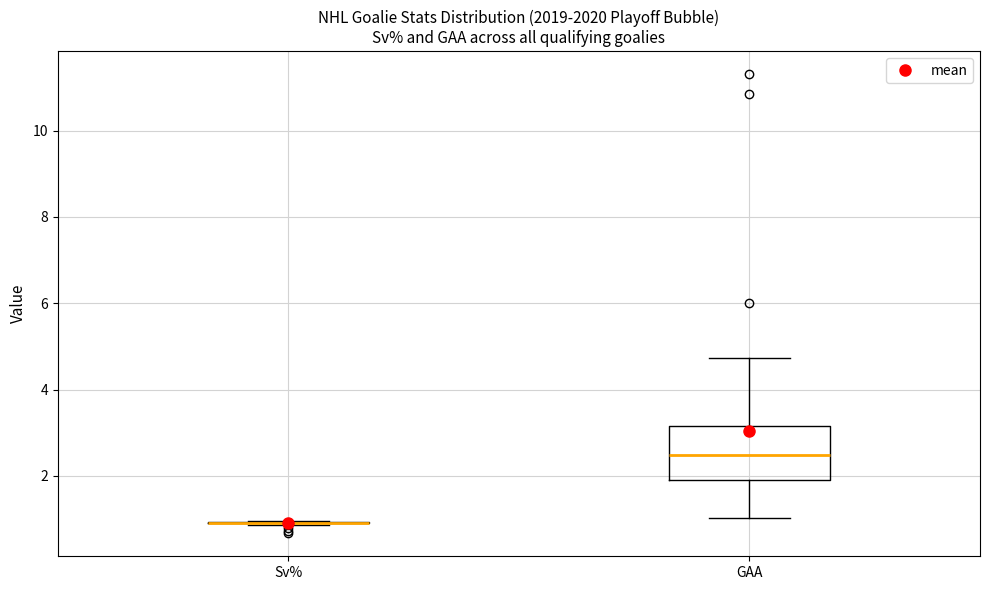

Reading left to right, read every box against the y-axis: the position of its median line, the range the box covers, and the ends of its whiskers. The values are not printed on the chart, so give them approximately, as read against the axis.

Sv%: box collapsed to a line at 1.0, whiskers 0.8 to 1.0
GAA: median 2.4, box 2.0 to 3.2, whiskers 1.0 to 4.8